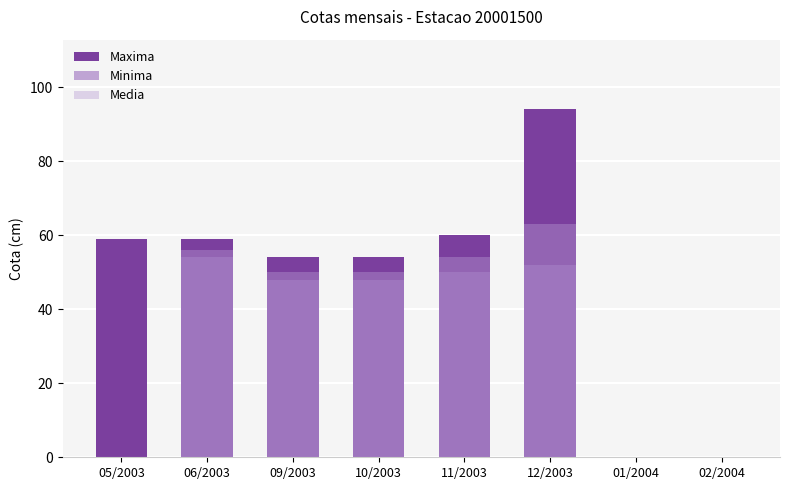

Reading left to right, what are all the values shown in this chart?

Maxima: 05/2003=59	06/2003=59	09/2003=54	10/2003=54	11/2003=60	12/2003=94	01/2004=0	02/2004=0
Minima: 05/2003=0	06/2003=54	09/2003=48	10/2003=48	11/2003=50	12/2003=52	01/2004=0	02/2004=0
Media: 05/2003=0	06/2003=56	09/2003=50	10/2003=50	11/2003=54	12/2003=63	01/2004=0	02/2004=0